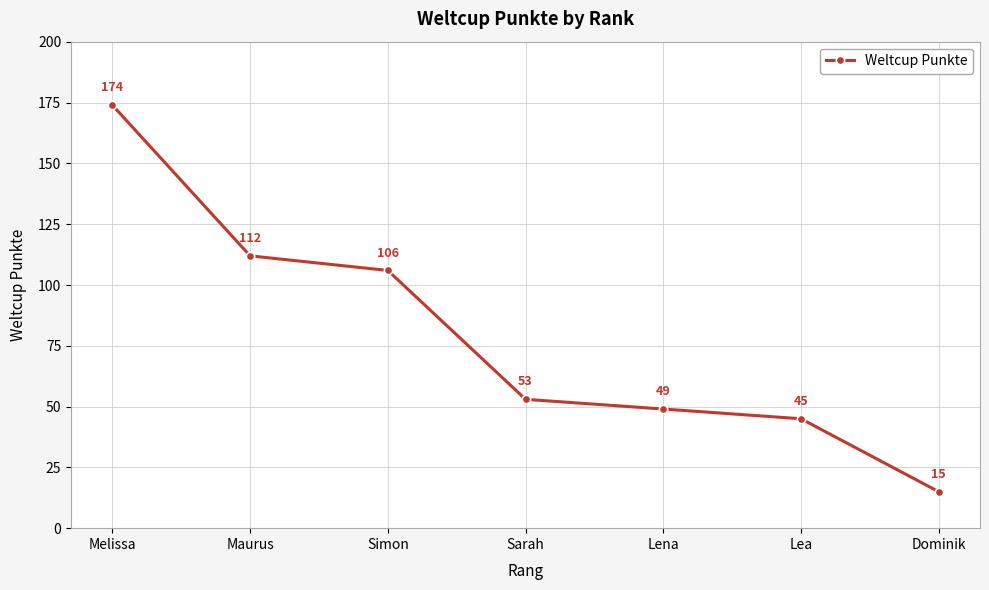

True or false: the data has more than 2 interior local peaks.

False